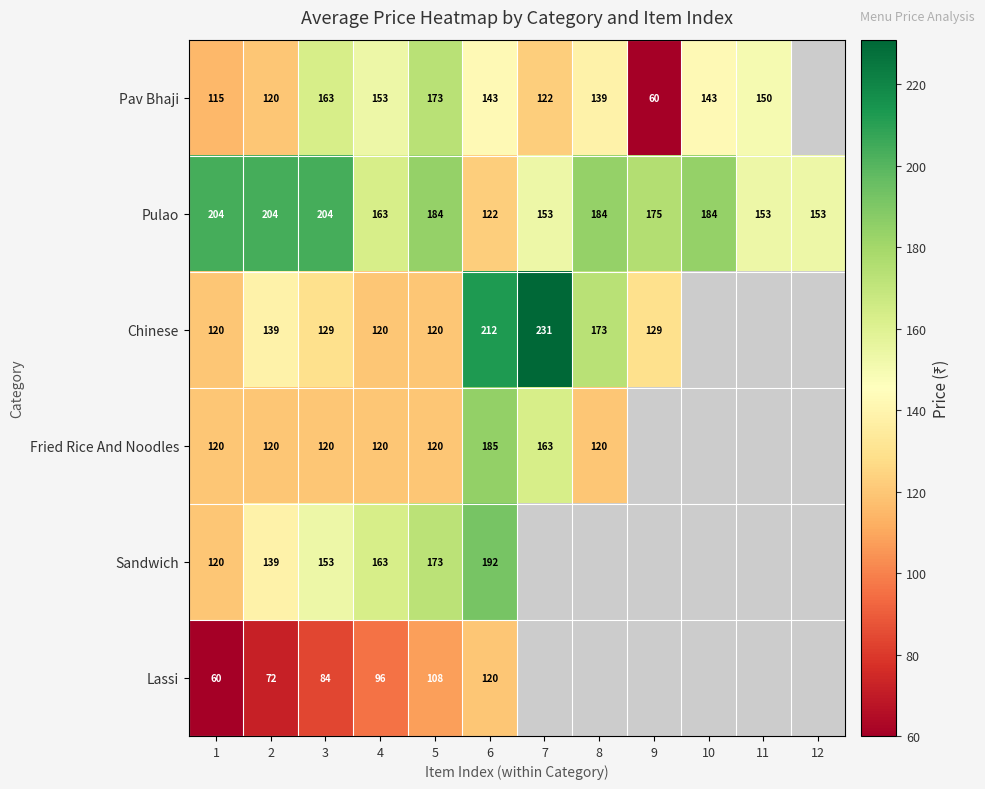

At which category is the sum across all series the highest?

6